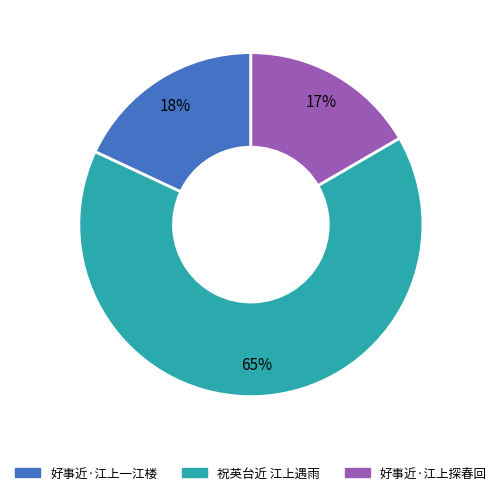

How many slices are in this pie chart?

3